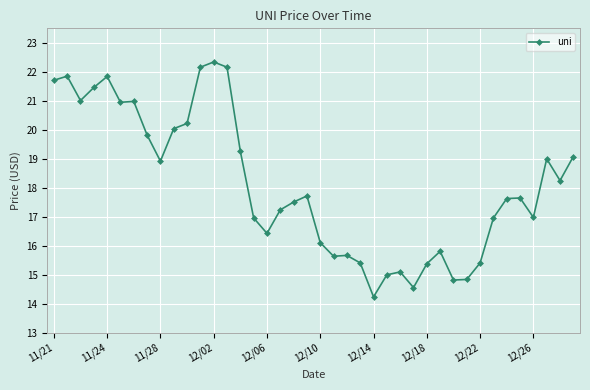

What is the value of the 12th point from the left?

22.2